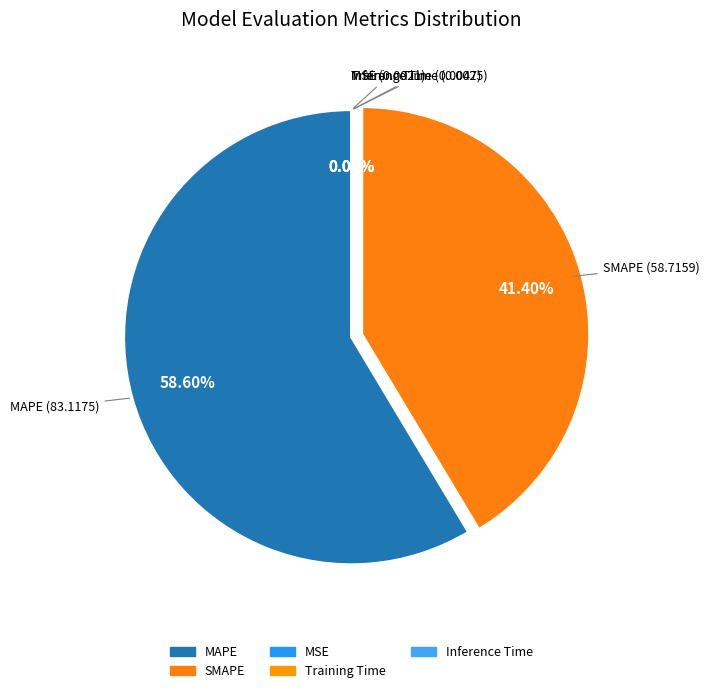

Between Inference Time and MSE, which is larger?

Inference Time